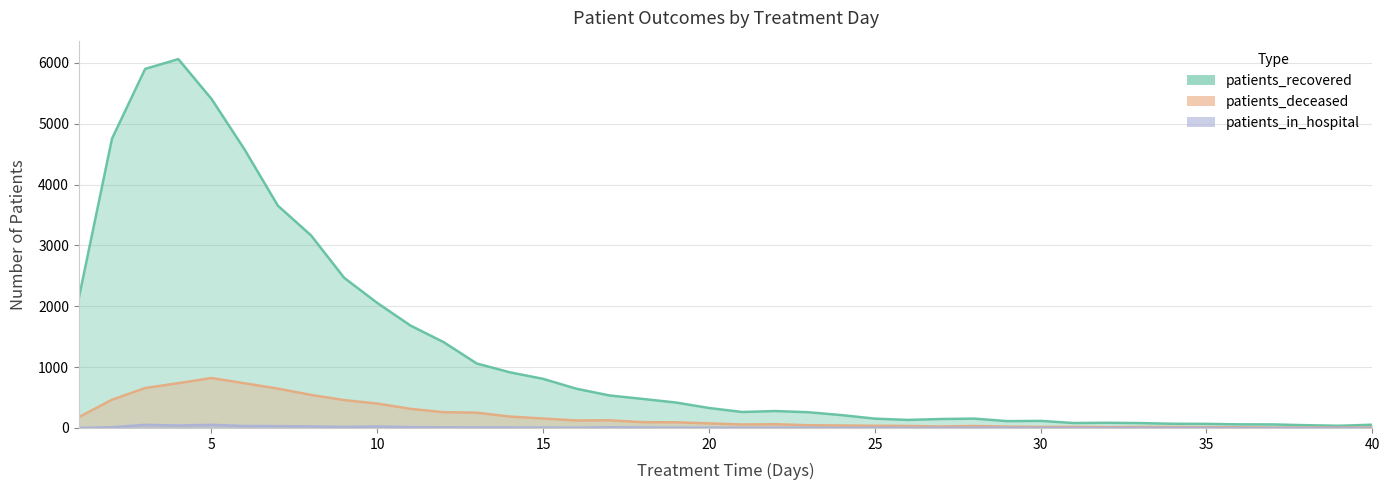

What is the average value of the patients_recovered series?

1273